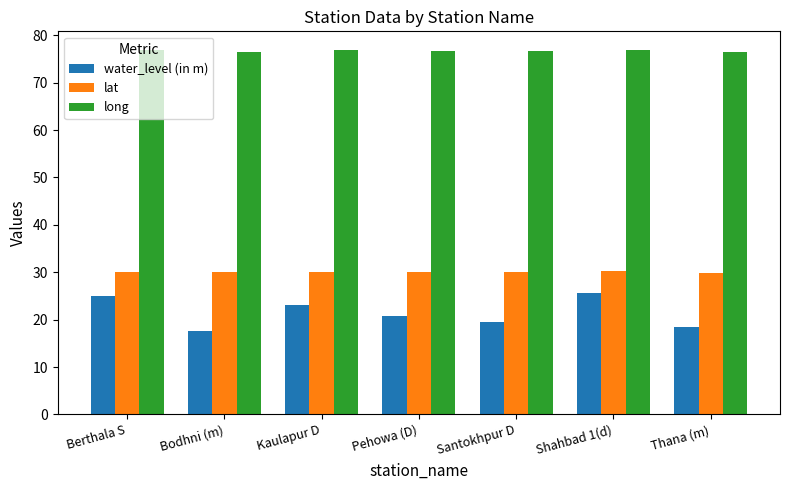

What is the total value across all series at Kaulapur D?

129.9